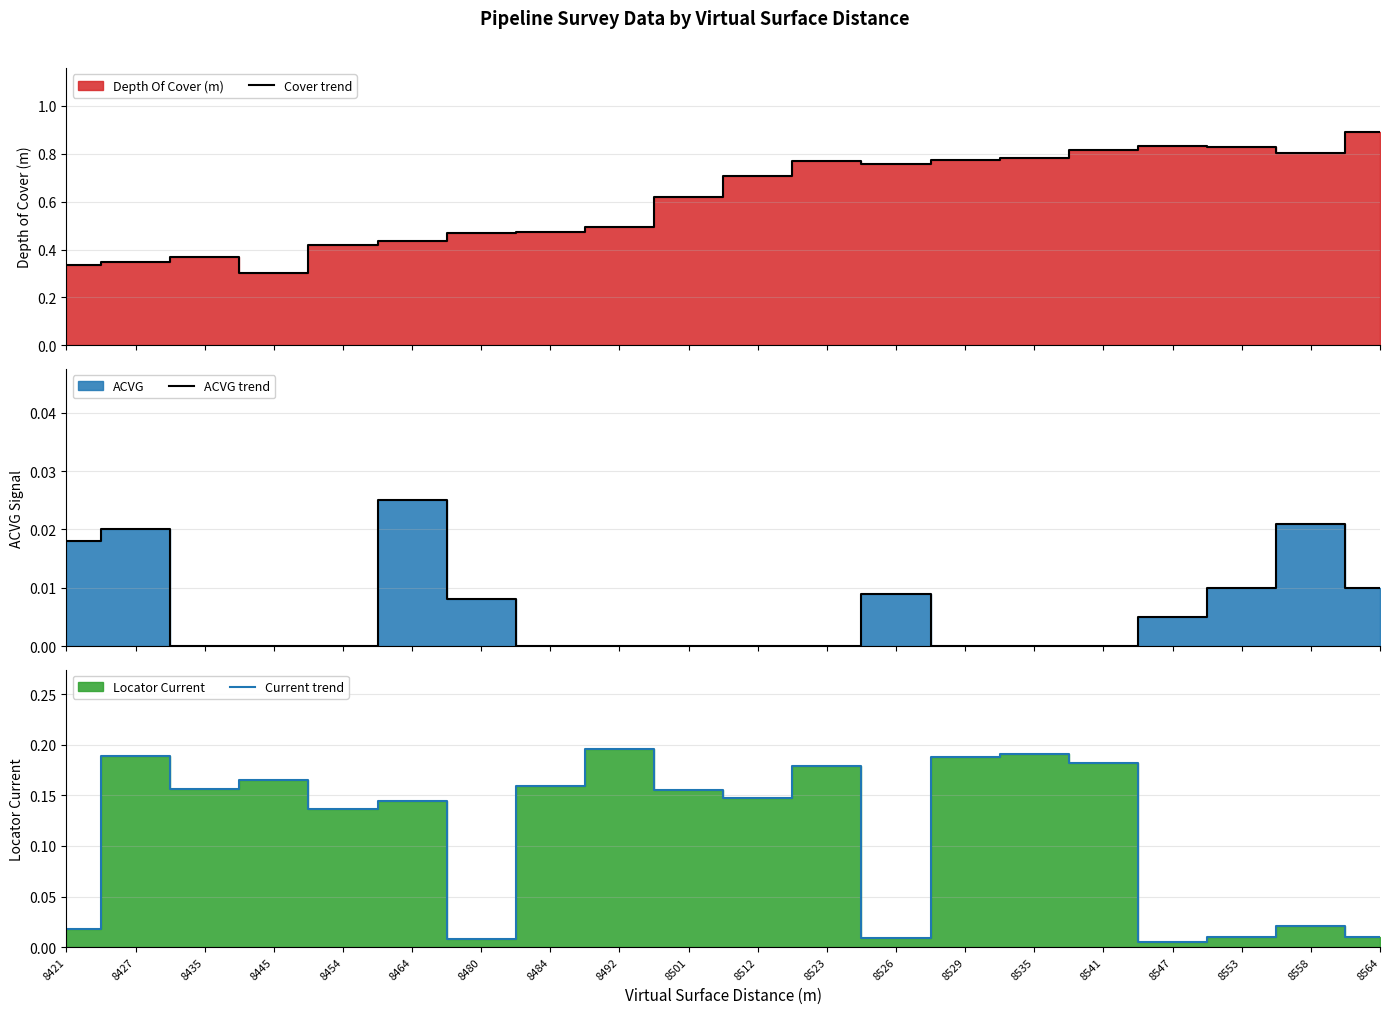

The value of Current trend at 8454 is 0.1. True or false?

True